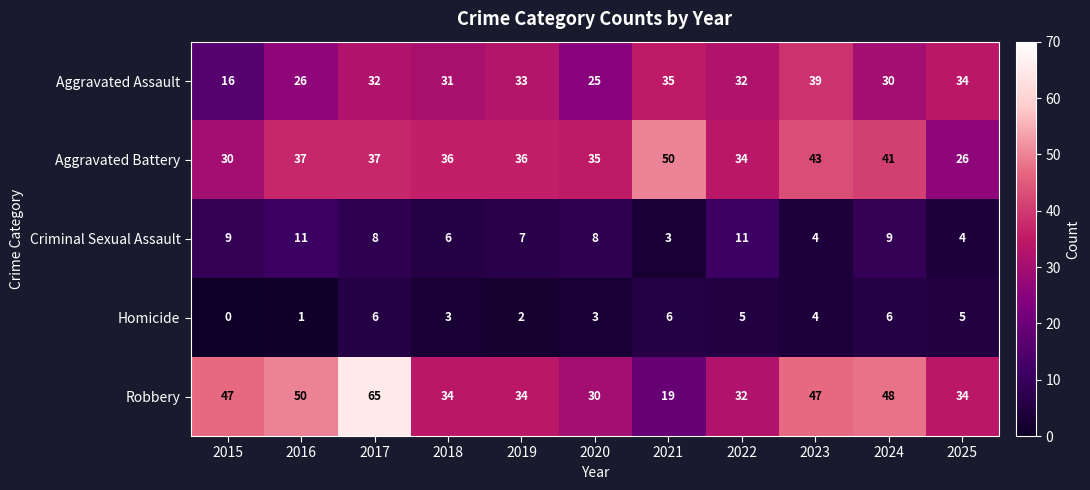

Count the Homicide values in the range 2 to 6.

9